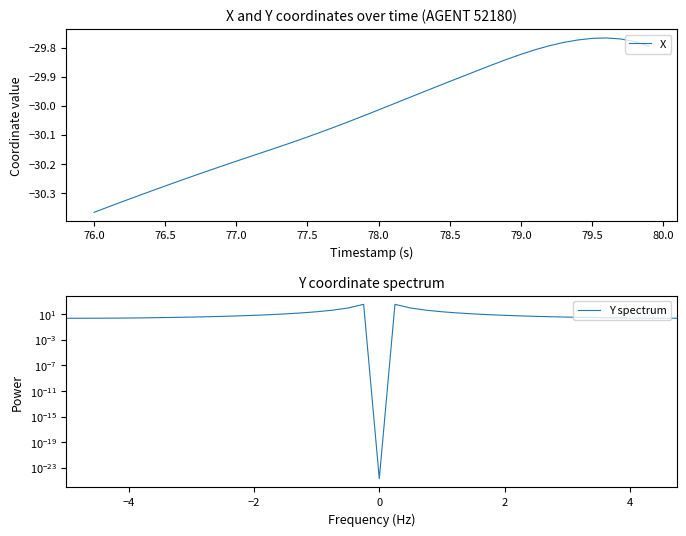

Which category has the lowest value in the X series?

76.0